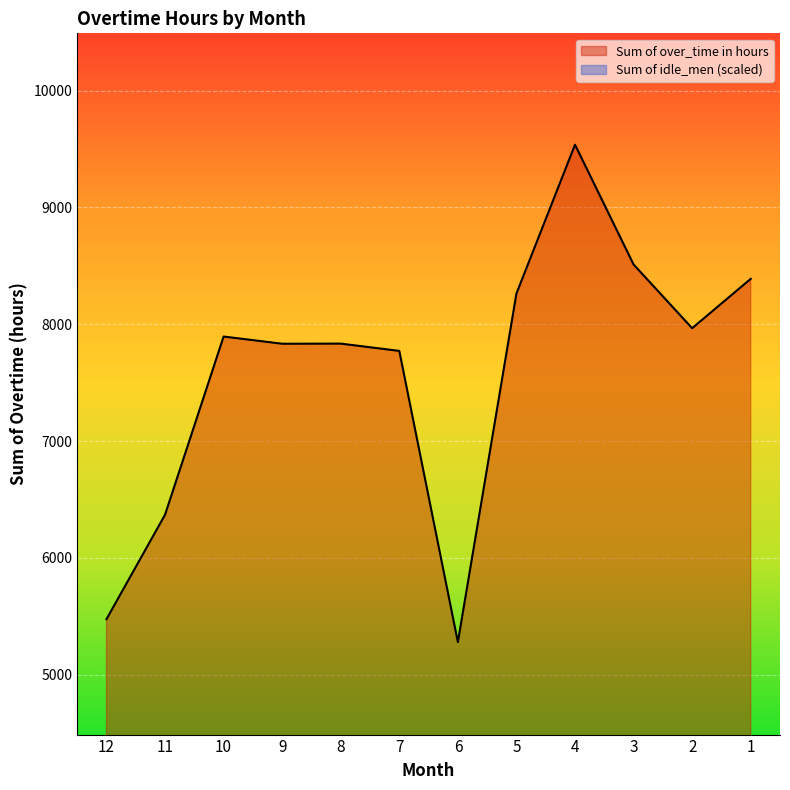

What is the sum of all values?

91120.8